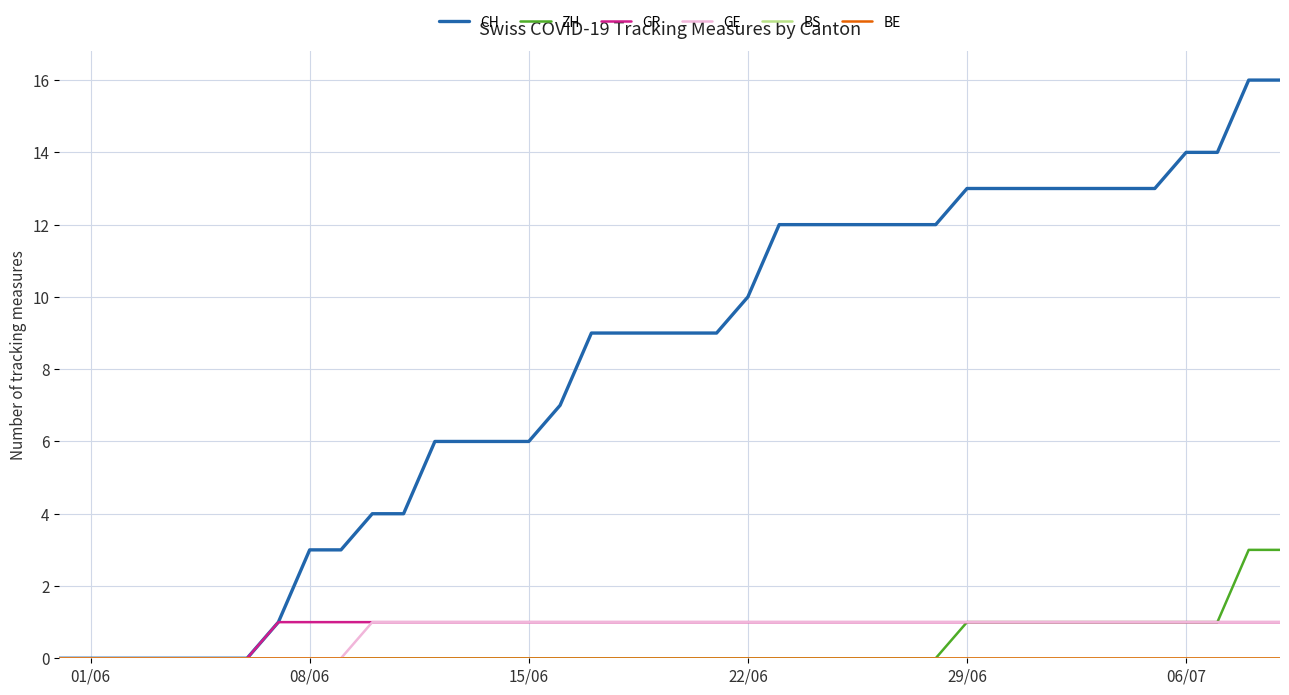

Does the chart display data point markers on the line(s)?

No